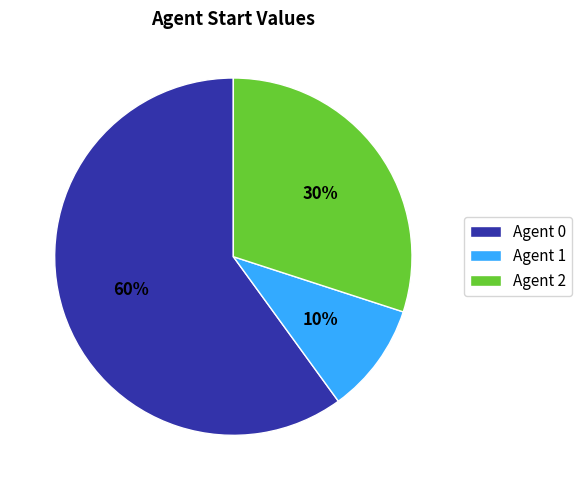

The Agent 1 slice represents 25% of the pie. True or false?

False